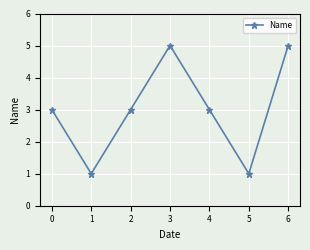

True or false: the data has more than 2 interior local peaks.

False